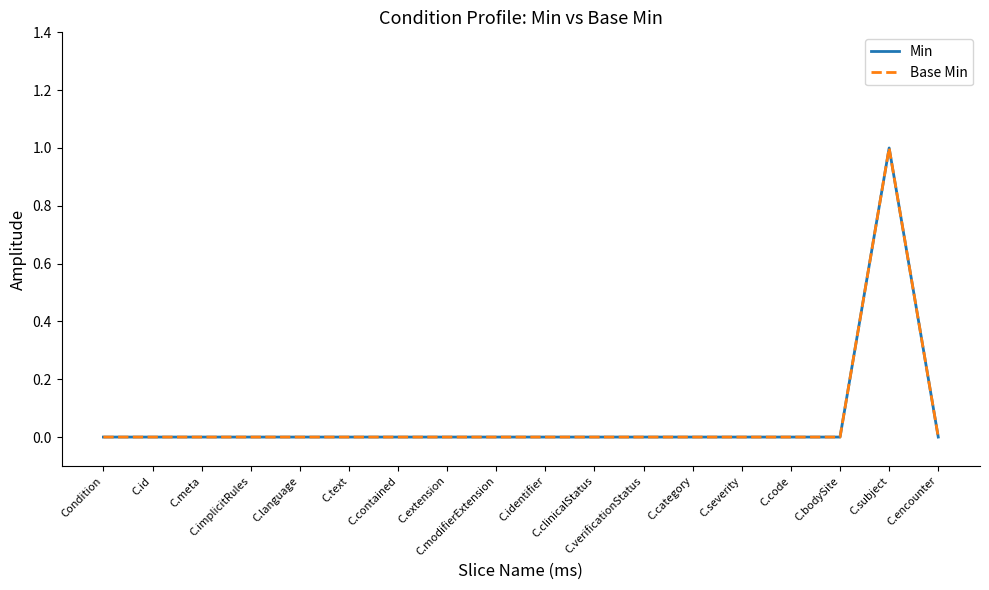

Does the chart have visible grid lines?

No